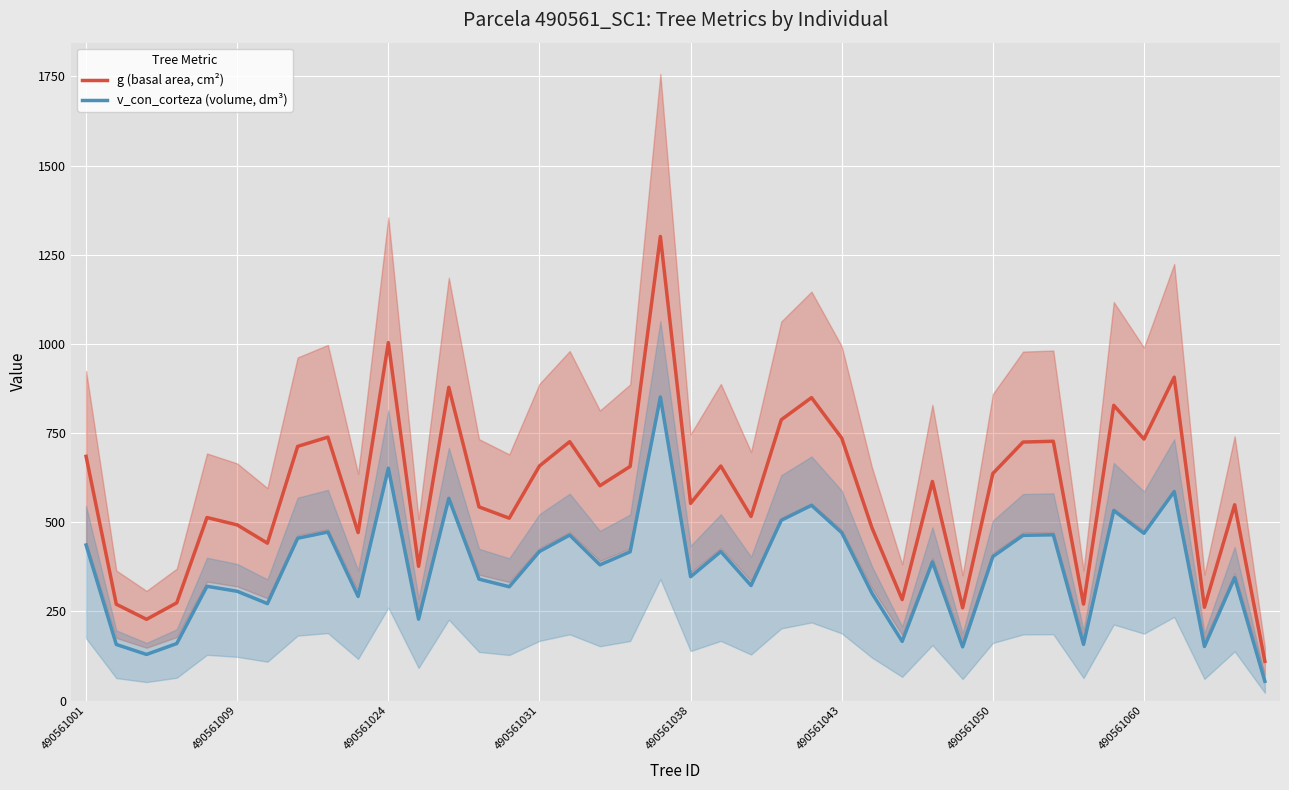

True or false: v_con_corteza (volume, dm³) and g (basal area, cm²) cross at least once.

False